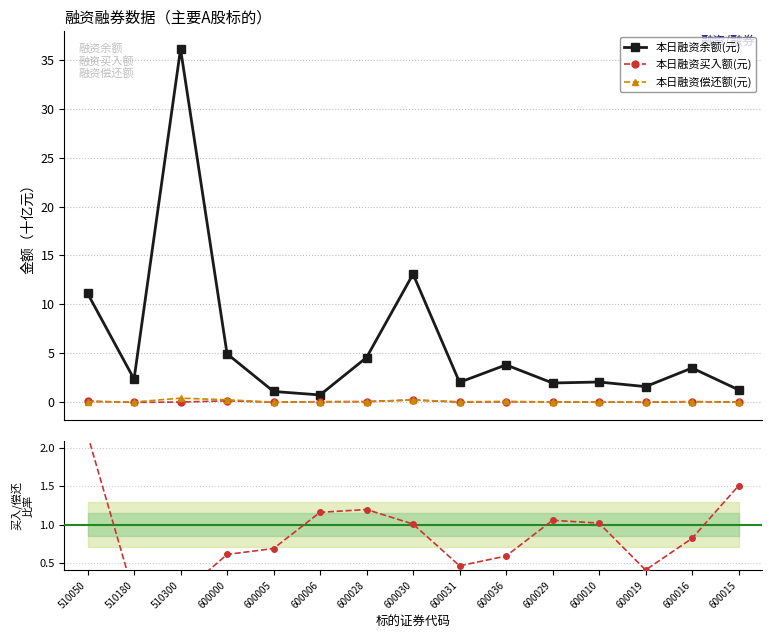

What is the label of the 15th point from the left?

600015